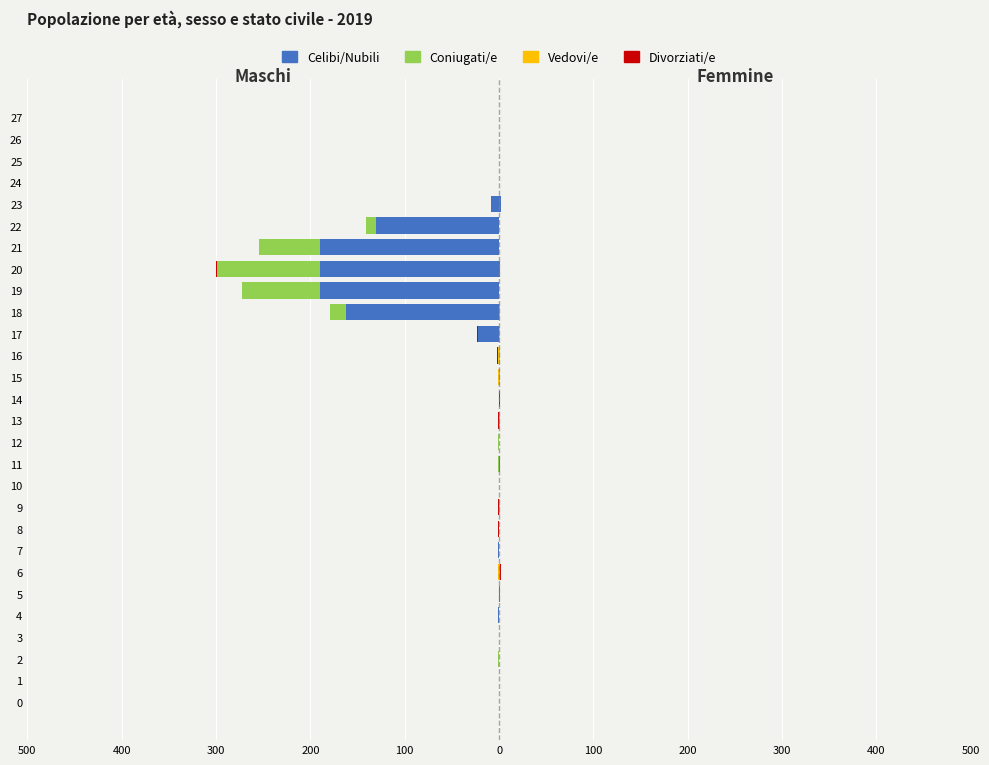

The Divorziati/e series shows 0.0 at 23. True or false?

True